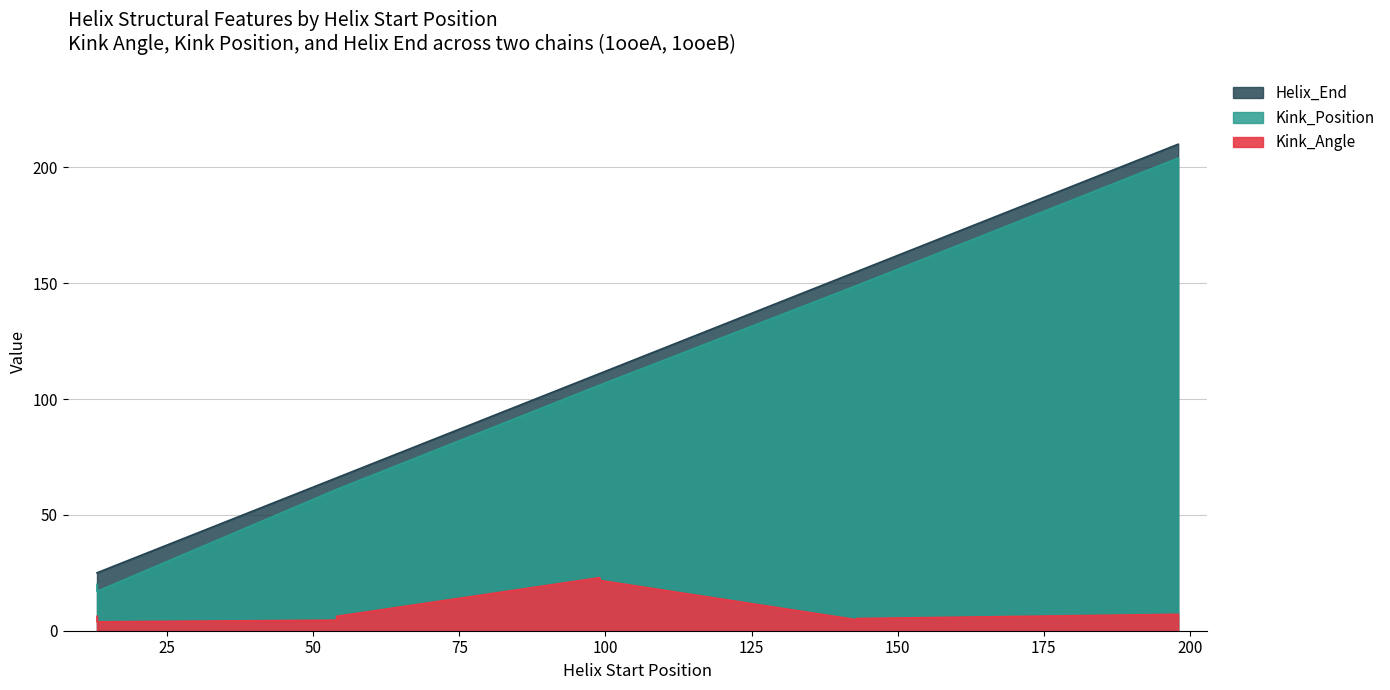

Reading left to right, list all the values displayed in this chart.

Kink_Angle: 6.2	6.2	21.7	4.7	7.1	3.8	4.6	22.9	5.3	6.2
Kink_Position: 20.0	61.0	106.0	149.0	204.0	17.0	61.0	106.0	149.0	204.0
Helix_End: 25.0	66.0	111.0	155.0	210.0	25.0	66.0	111.0	155.0	210.0